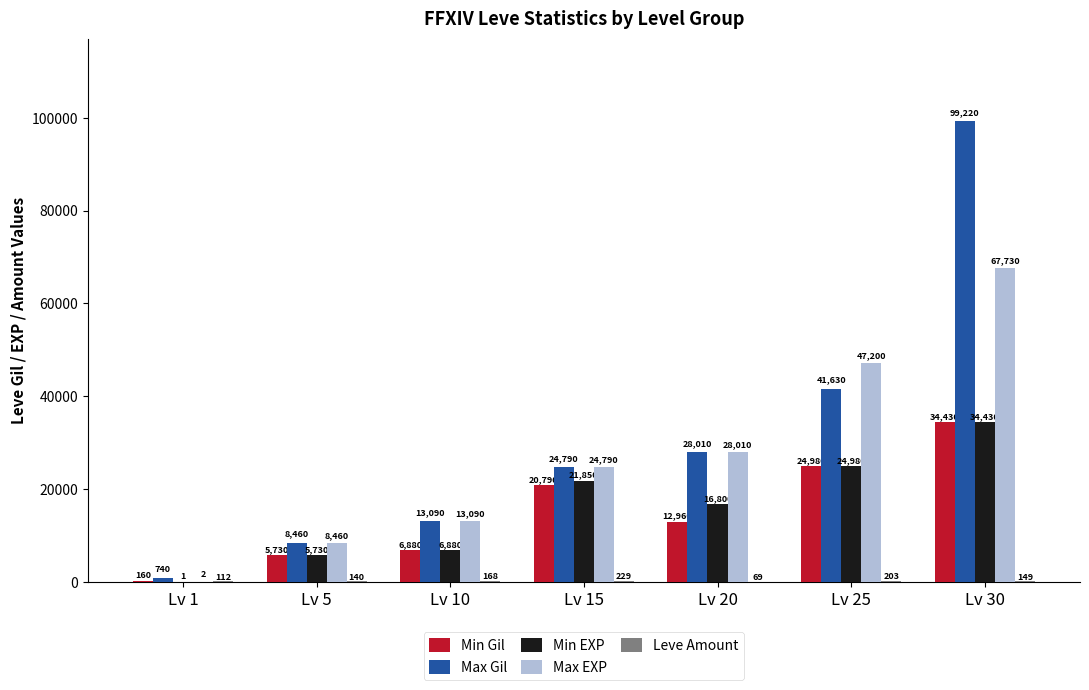

Count the number of categories in the chart.

7